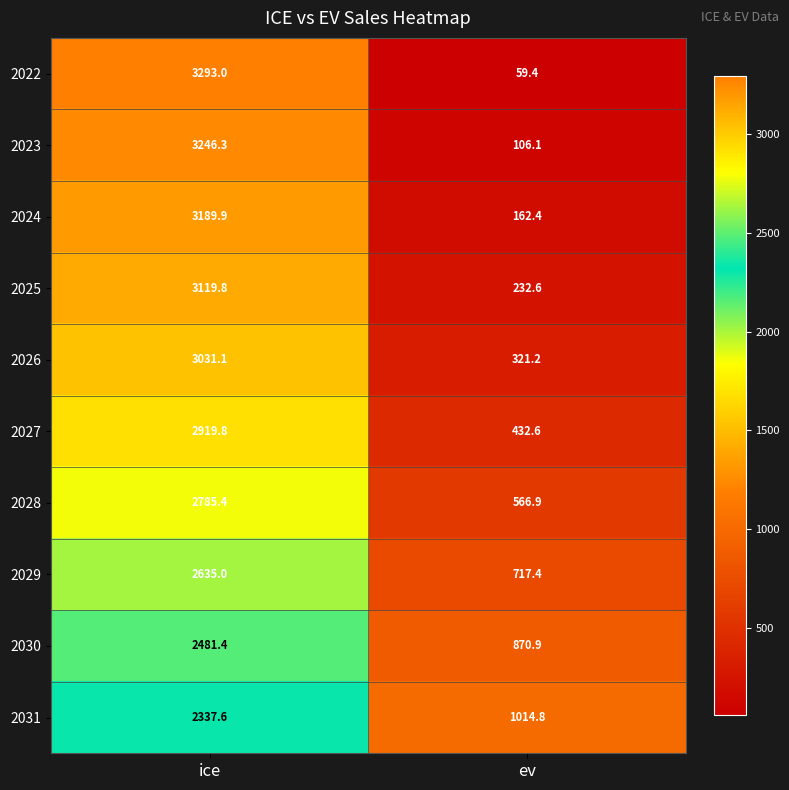

The 2031 series shows 1014.8 at ev. True or false?

True